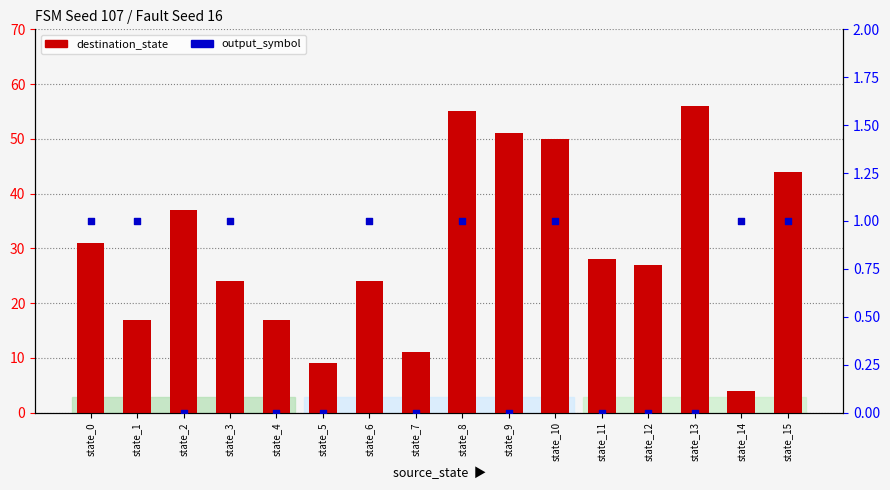

At which category is the sum across all series the highest?

state_8